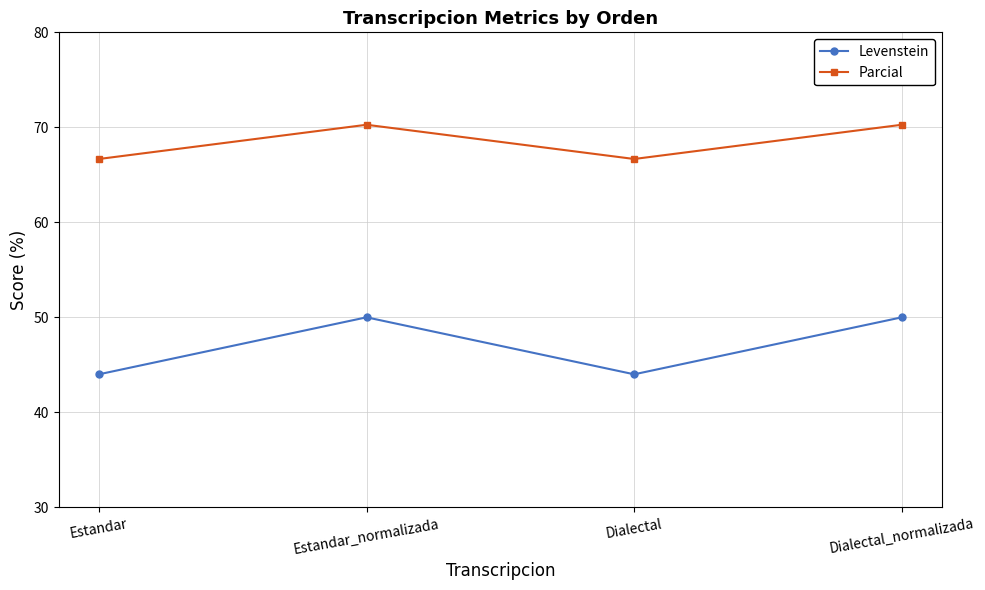

How many interior local peaks does the Parcial series have?

1